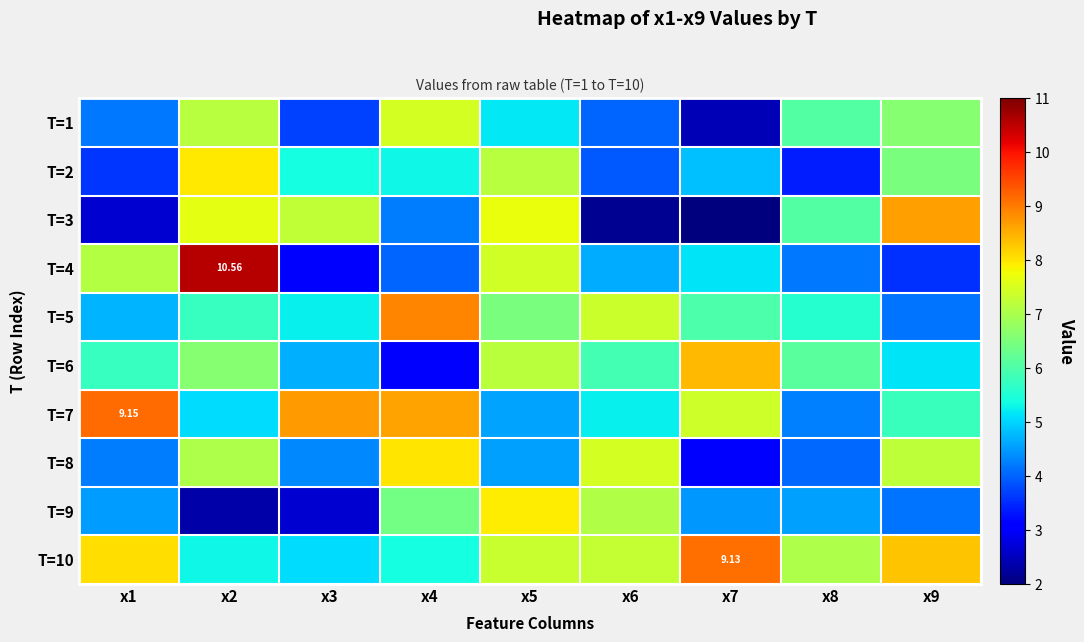

At how many categories does at least one series exceed 10?

1